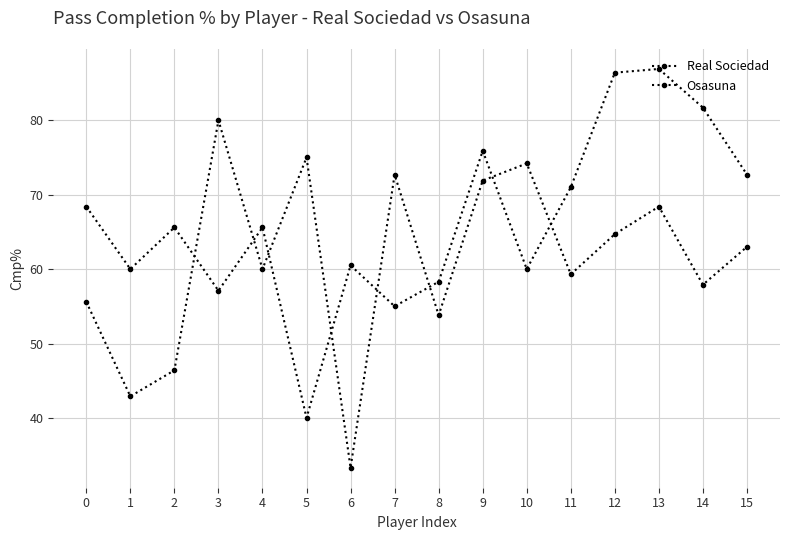

Between 9 and 4, which is larger?

9